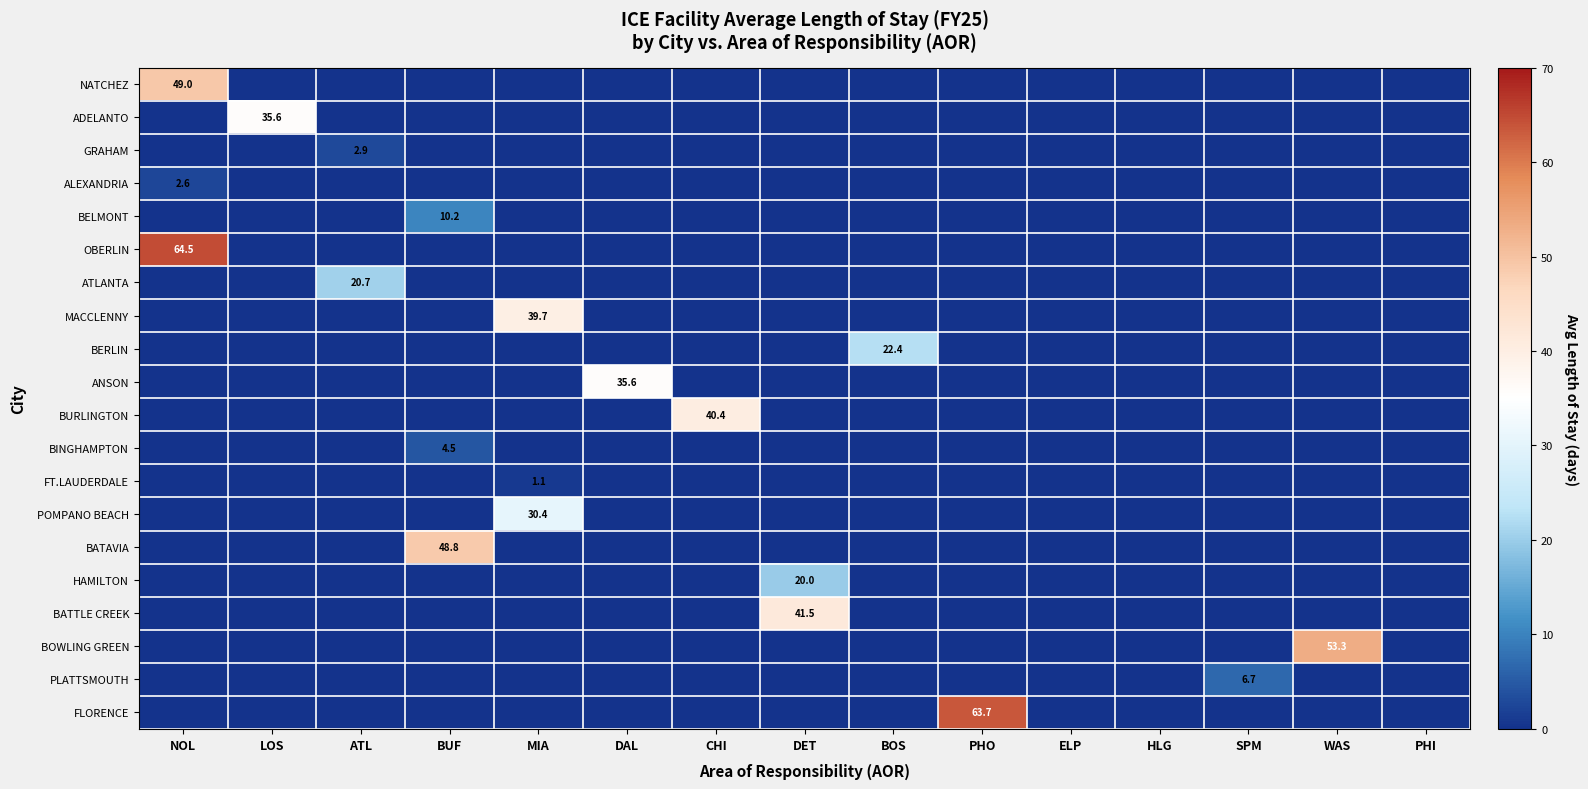

The BATTLE CREEK series shows 0.0 at LOS. True or false?

True